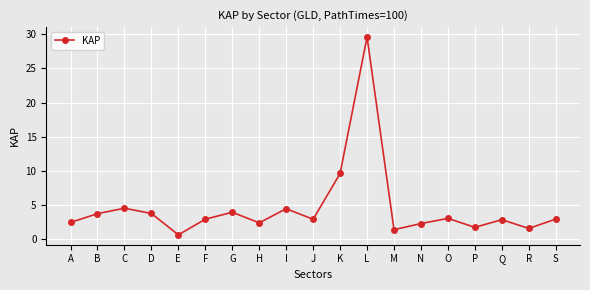

Between Q and B, which is larger?

B